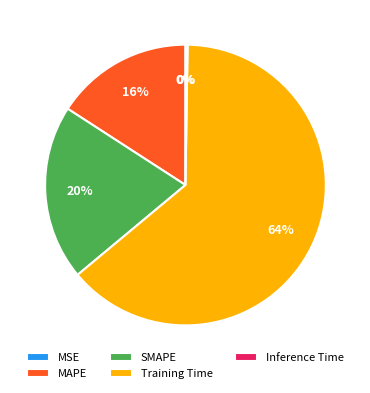

To the nearest percent, what percentage of the pie is SMAPE?

20%